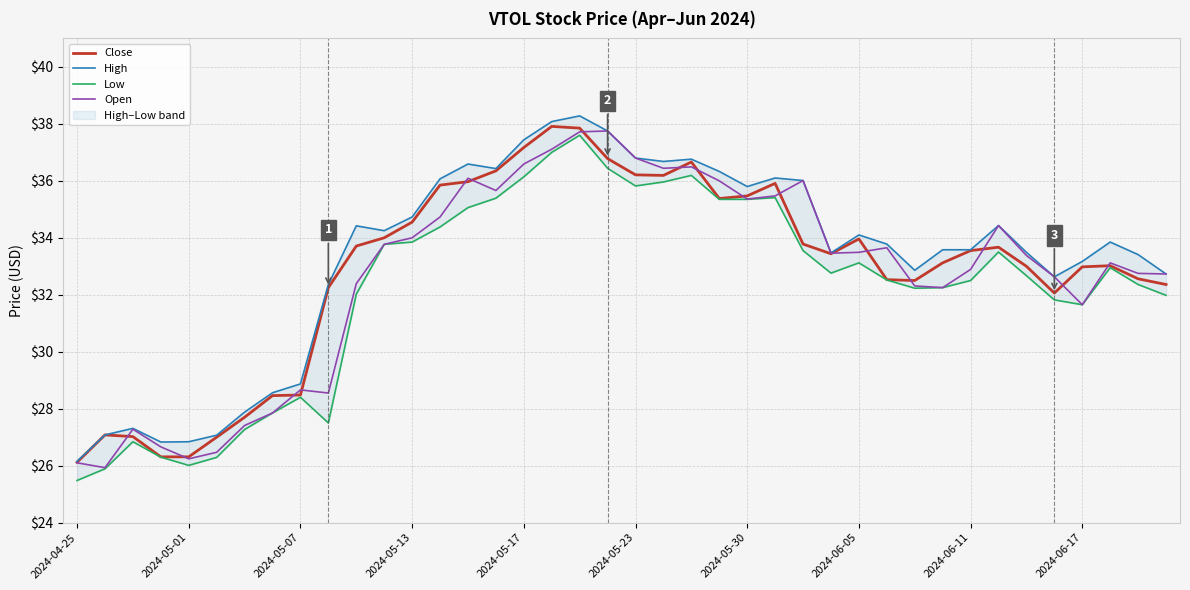

How many interior local peaks does the Close series have?

7